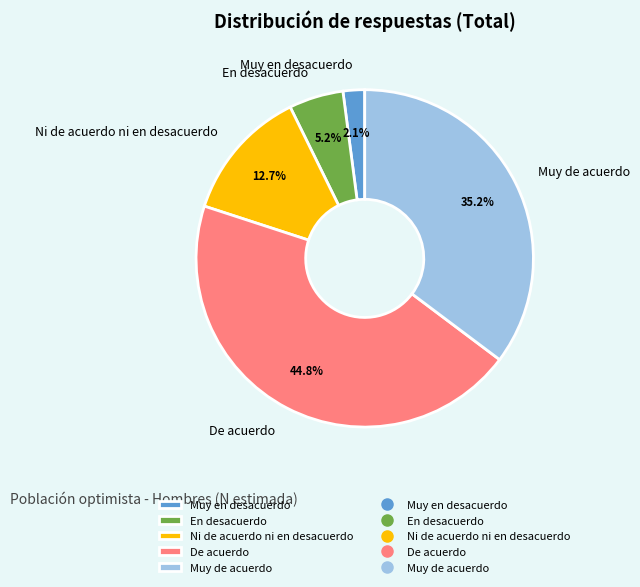

To the nearest percent, what percentage of the pie is Muy en desacuerdo?

2%